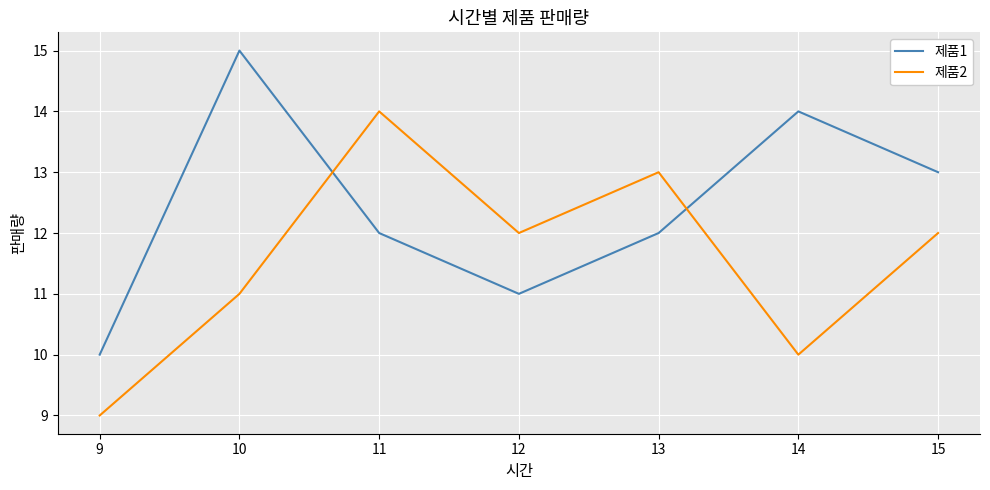

True or false: 제품1 has a value of 5 at 11.

False